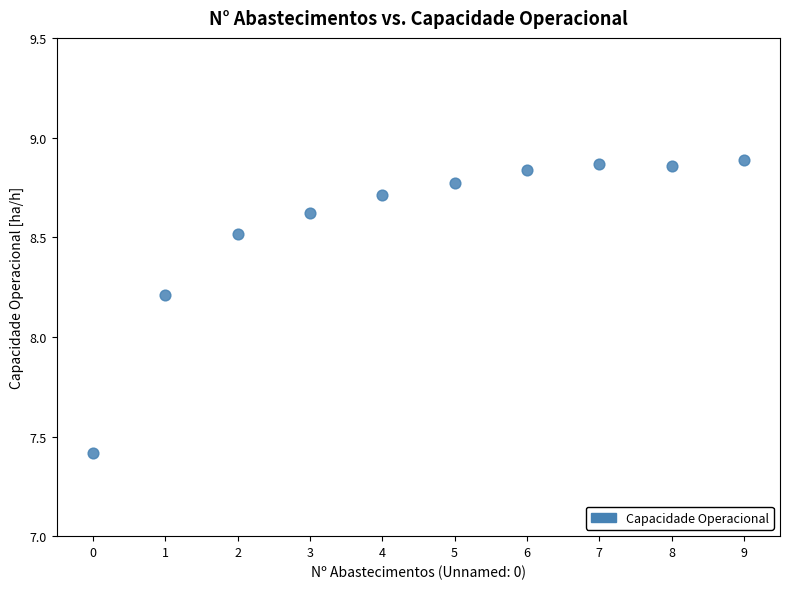

What is the average Y value?

8.6